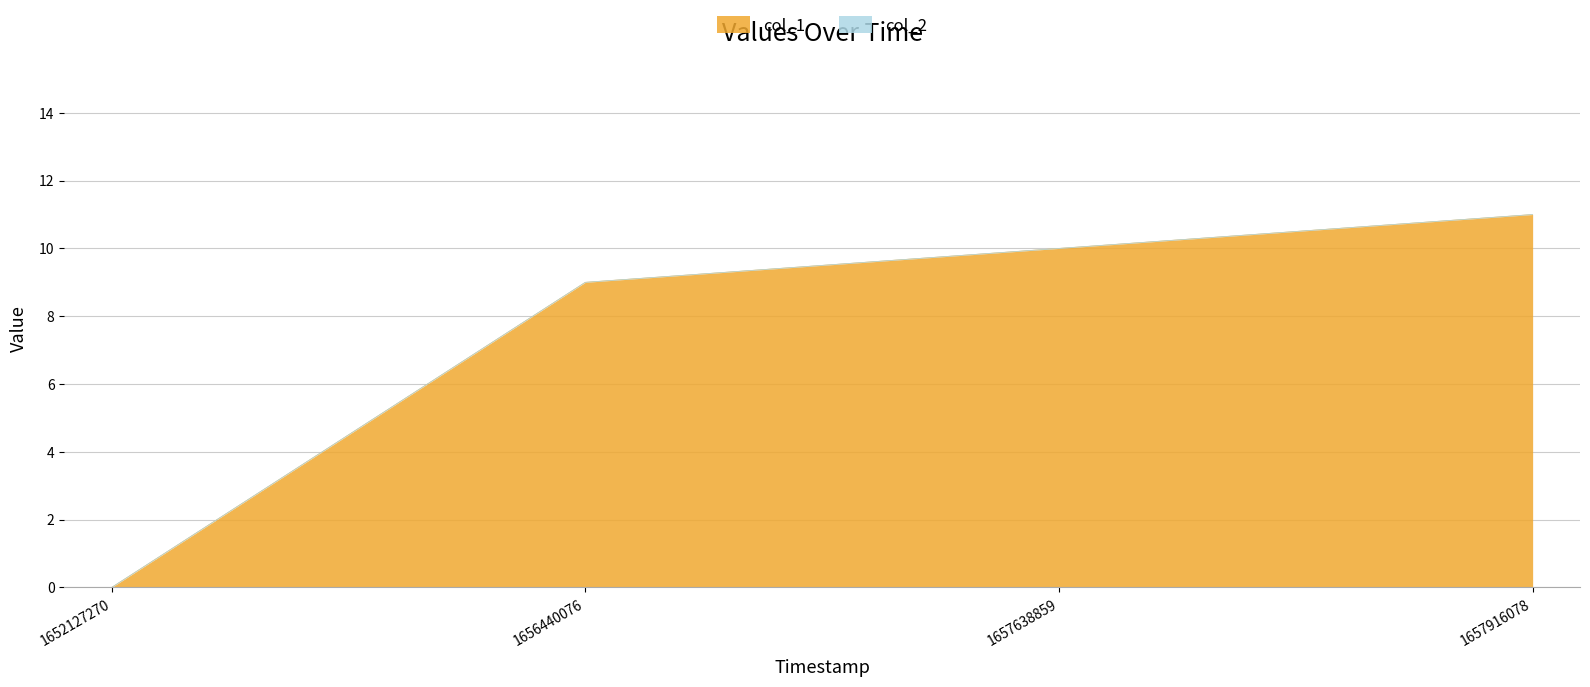

What is the difference between the maximum and minimum values?

11